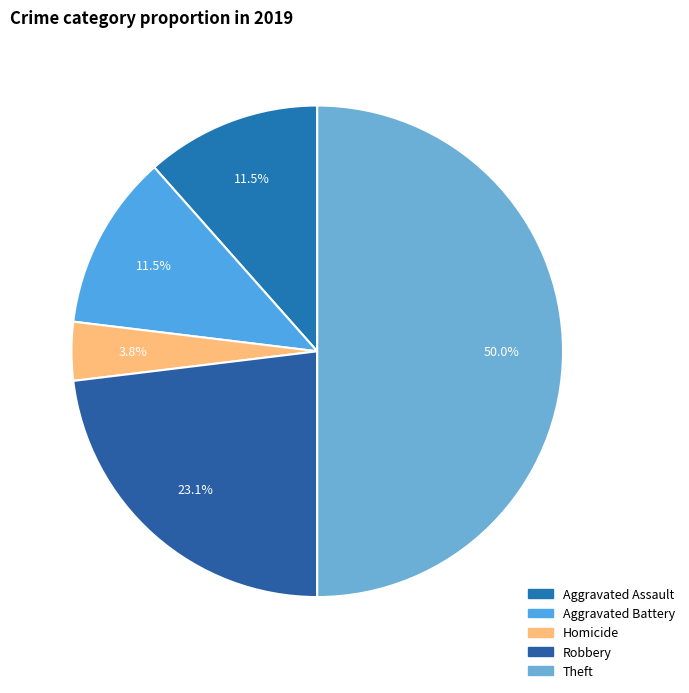

To the nearest percent, what percentage of the pie is Homicide?

4%